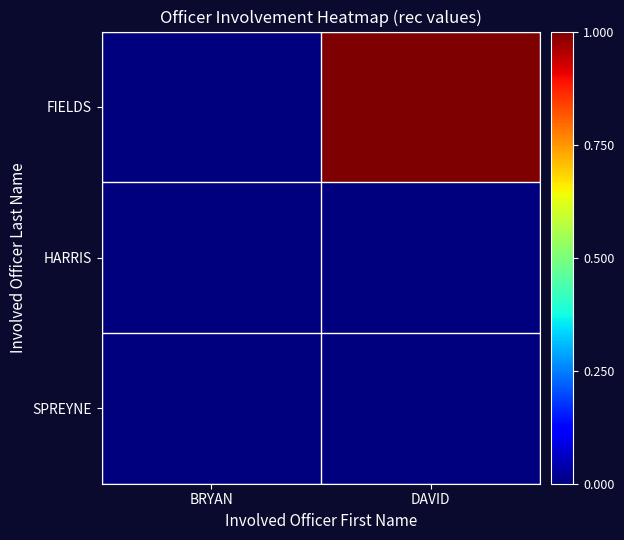

Reading left to right, list all the values displayed in this chart.

FIELDS: BRYAN=0	DAVID=1
HARRIS: BRYAN=0	DAVID=0
SPREYNE: BRYAN=0	DAVID=0